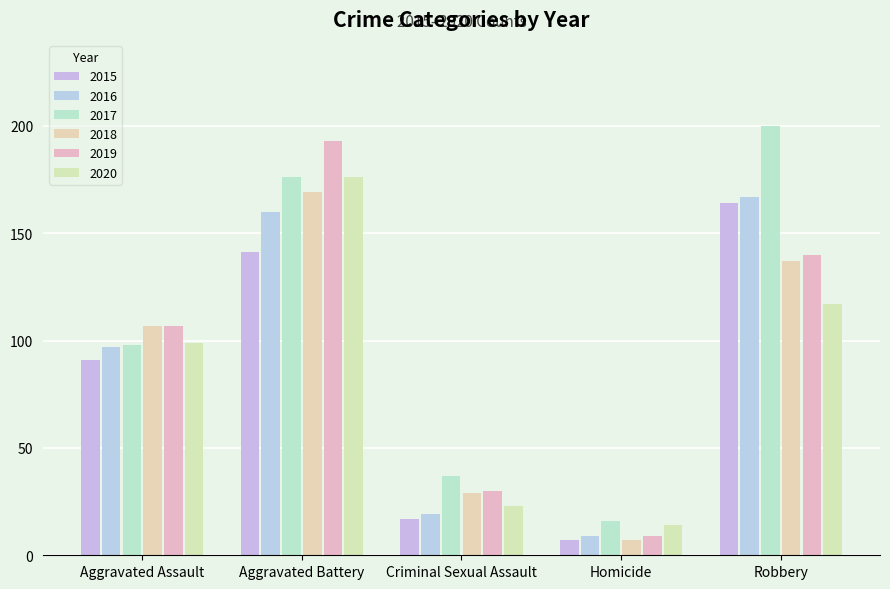

At which label does 2016 reach its peak?

Robbery